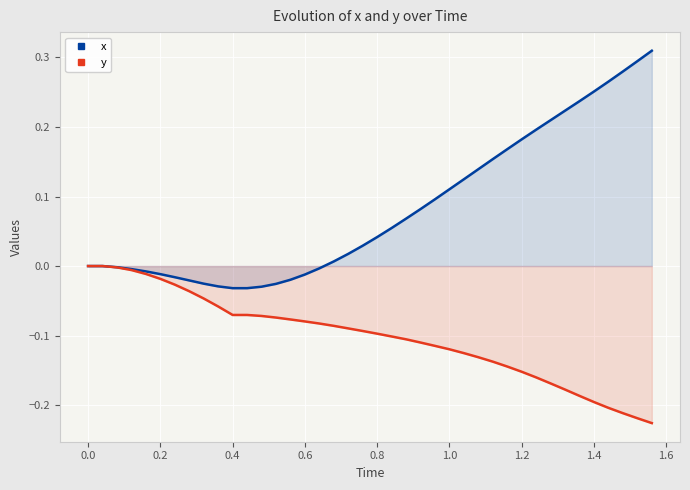

How many values in x are above zero?

23